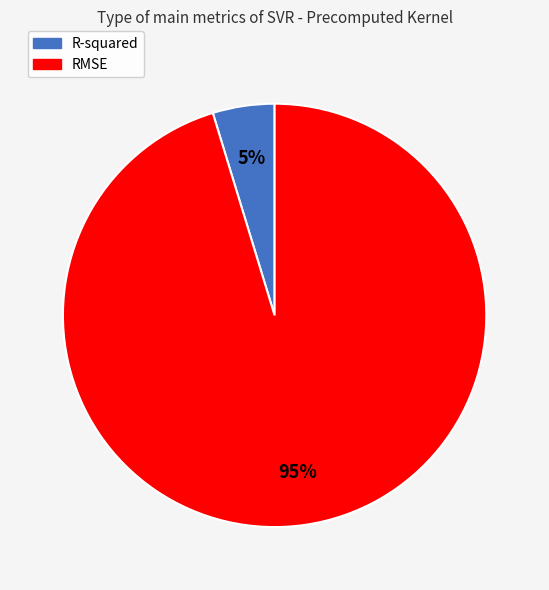

Which has a higher value, RMSE or R-squared?

RMSE